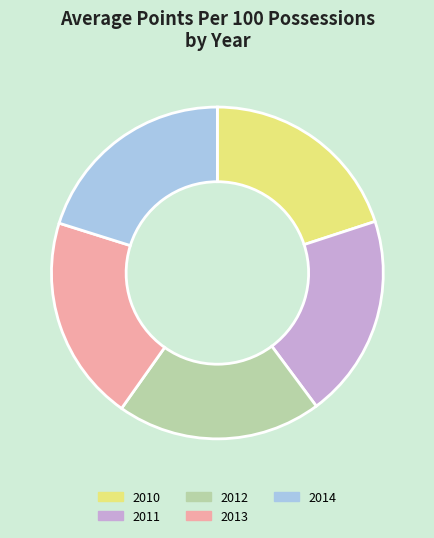

Approximately how many times larger is the value at 2012 compared to 2011?

1.0